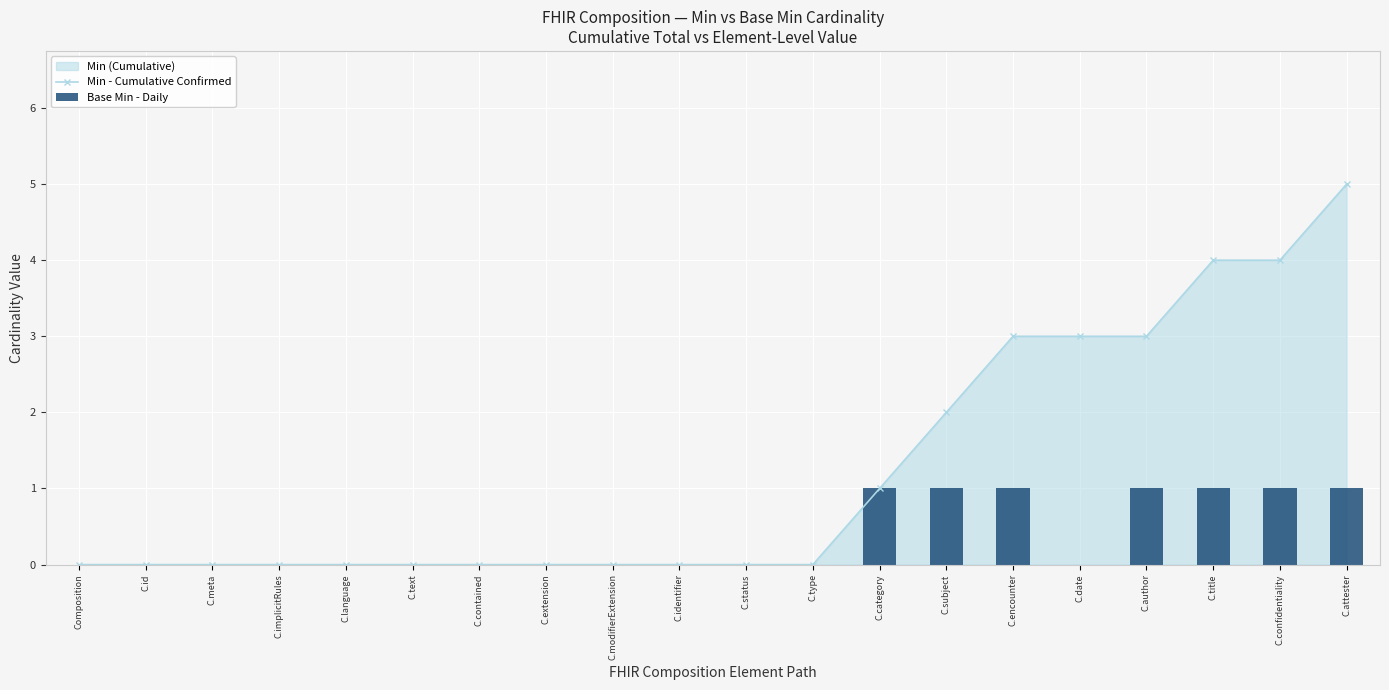

Read the Min - Cumulative Confirmed value at C.encounter.

3